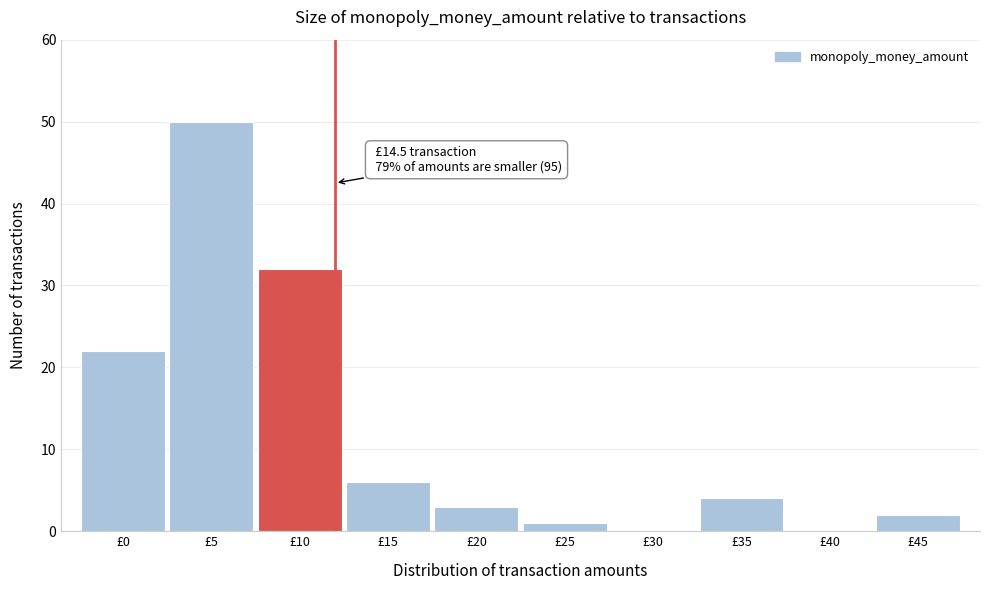

Reading left to right, what are all the values shown in this chart?

£0=22	£5=50	£10=32	£15=6	£20=3	£25=1	£30=0	£35=4	£40=0	£45=2